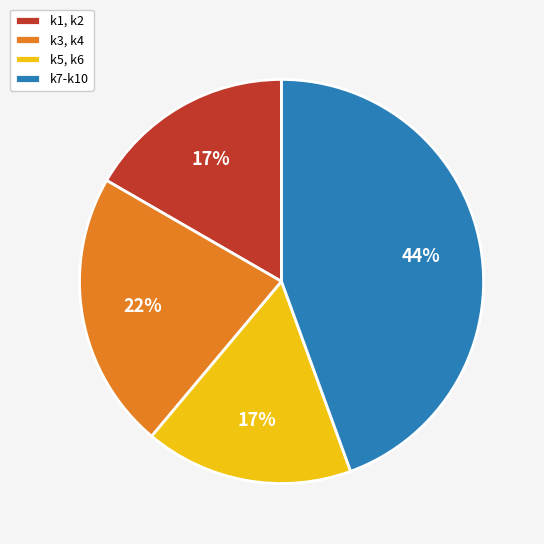

Is the sum of k7-k10 and k1, k2 greater than half?

Yes